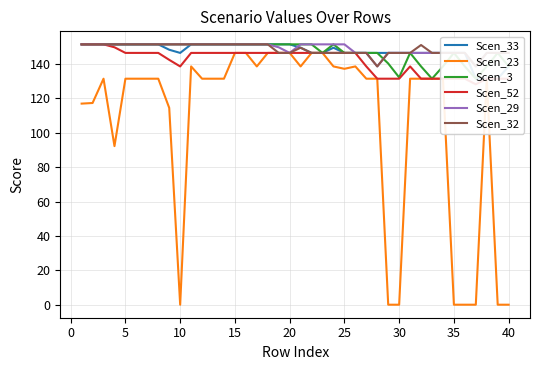

What is the maximum value for Scen_23?

146.5